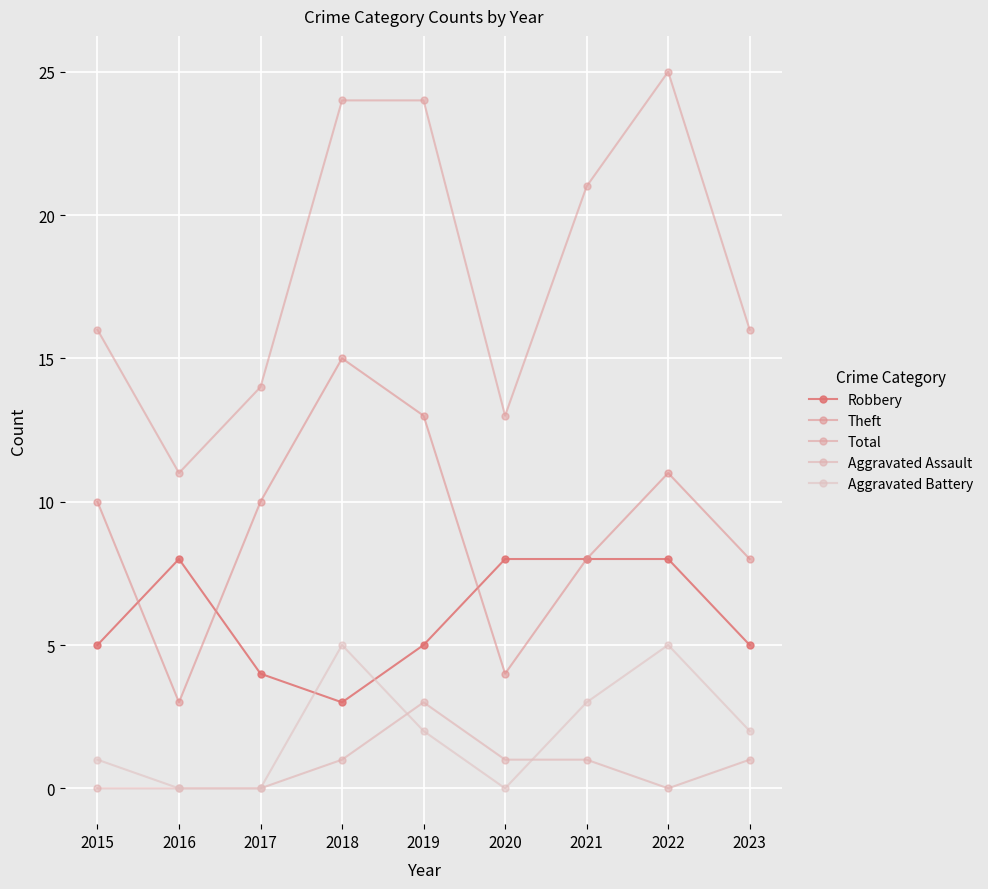

Rank the categories by Aggravated Battery value from highest to lowest.

2018, 2022, 2021, 2019, 2023, 2015, 2016, 2017, 2020